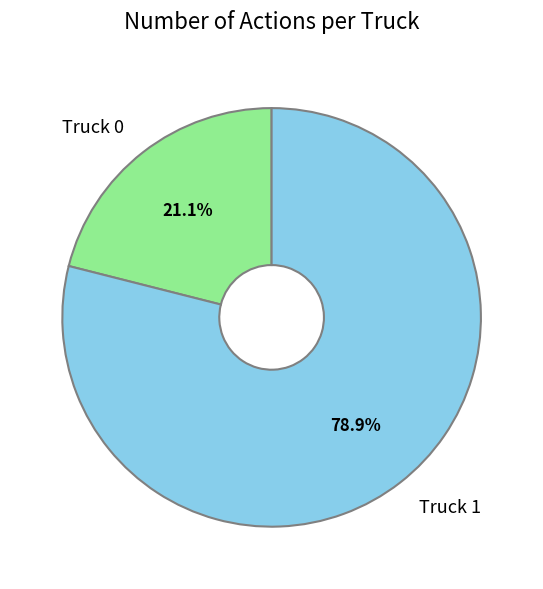

Which category has the smallest portion of the pie?

Truck 0